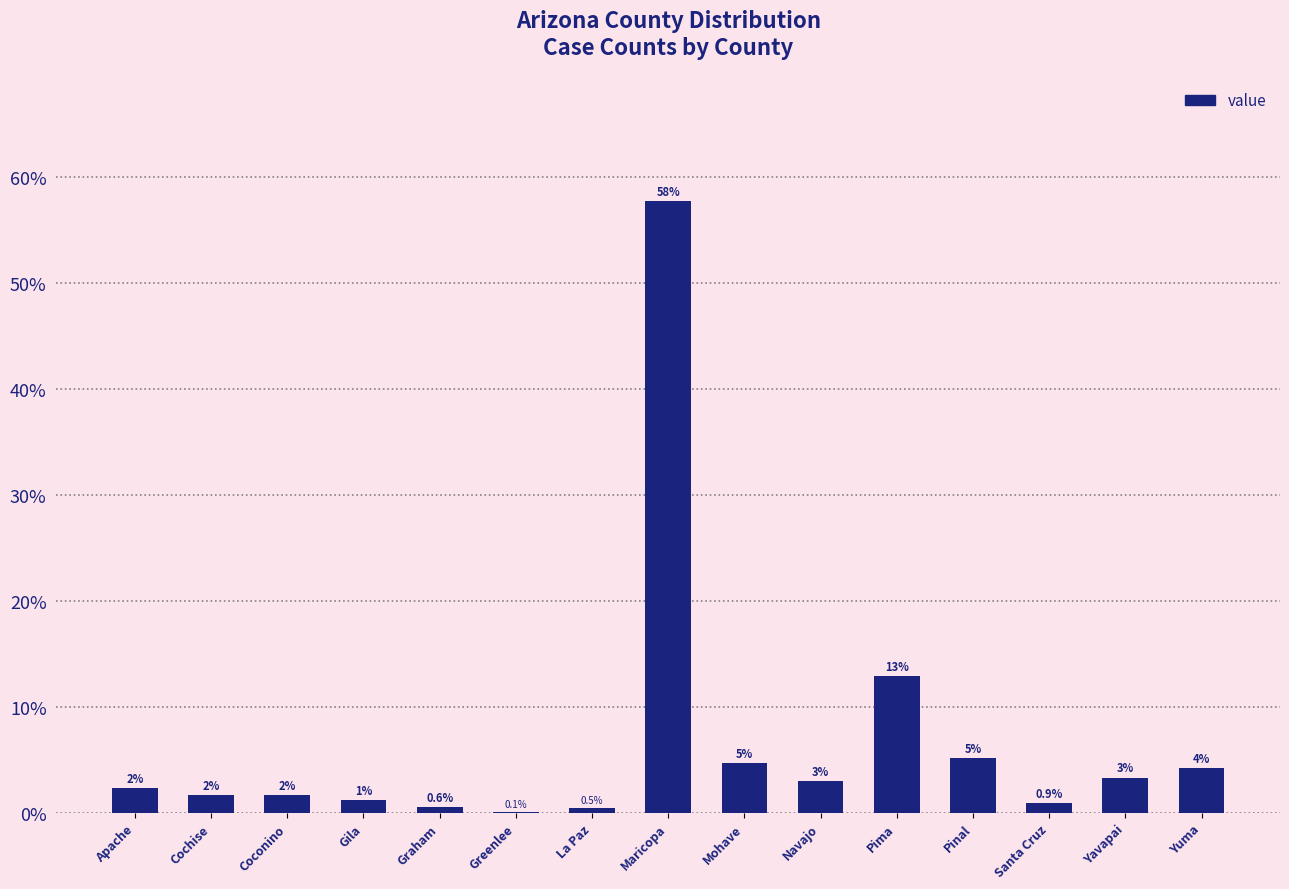

What is the difference between the values at Yuma and Mohave?

0.4